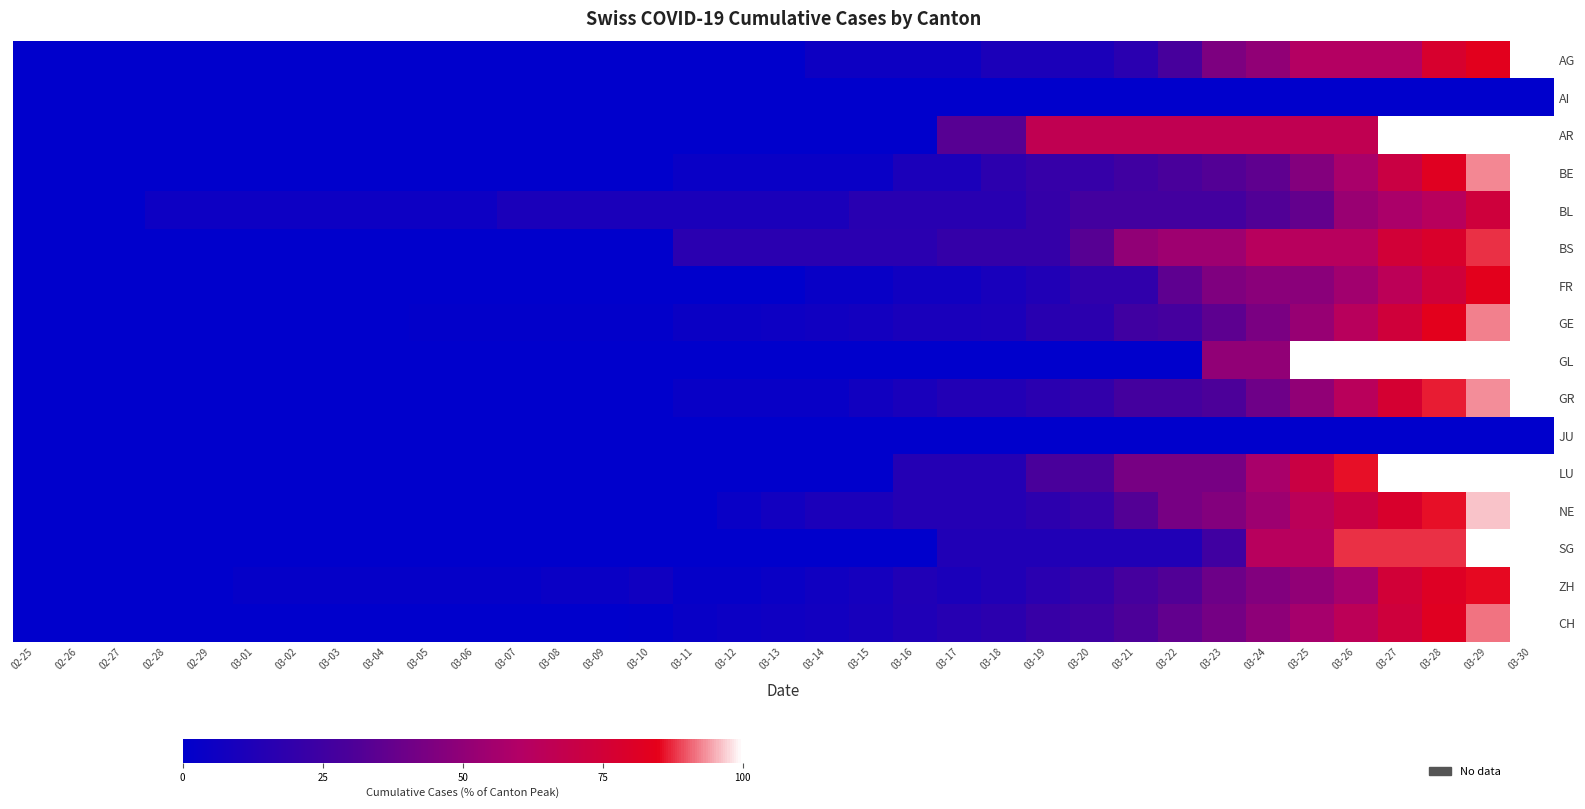

At which category is the sum across all series the highest?

03-30